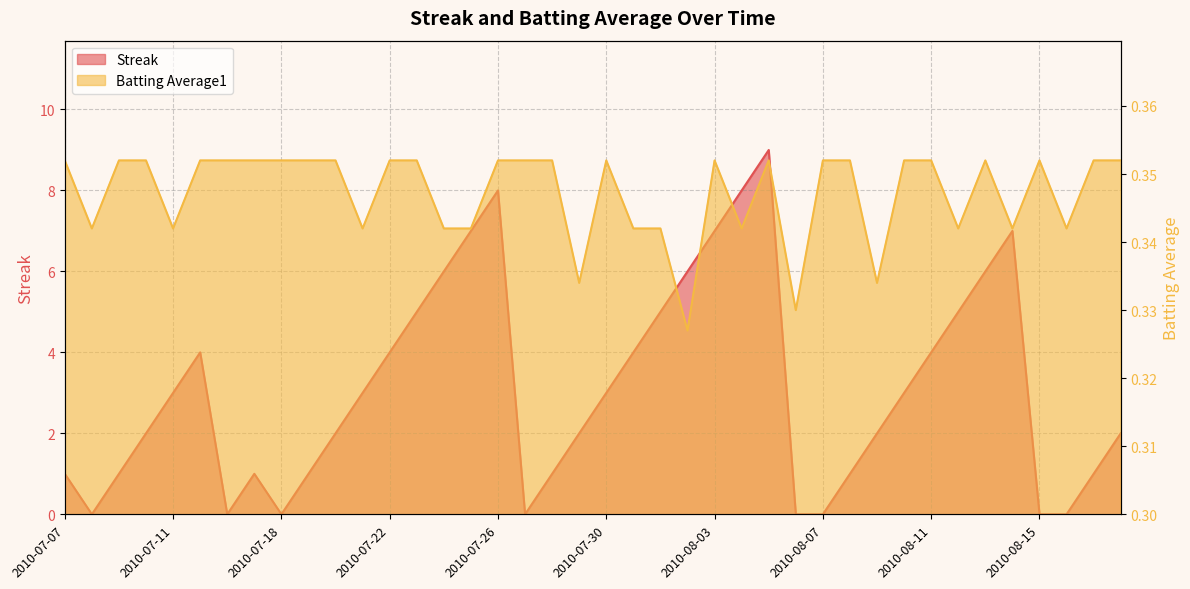

Reading left to right, what are all the values shown in this chart?

Streak: 1.0	0.0	1.0	2.0	3.0	4.0	0.0	1.0	0.0	1.0	2.0	3.0	4.0	5.0	6.0	7.0	8.0	0.0	1.0	2.0	3.0	4.0	5.0	6.0	7.0	8.0	9.0	0.0	0.0	1.0	2.0	3.0	4.0	5.0	6.0	7.0	0.0	0.0	1.0	2.0
Batting Average1: 0.4	0.3	0.4	0.4	0.3	0.4	0.4	0.4	0.4	0.4	0.4	0.3	0.4	0.4	0.3	0.3	0.4	0.4	0.4	0.3	0.4	0.3	0.3	0.3	0.4	0.3	0.4	0.3	0.4	0.4	0.3	0.4	0.4	0.3	0.4	0.3	0.4	0.3	0.4	0.4